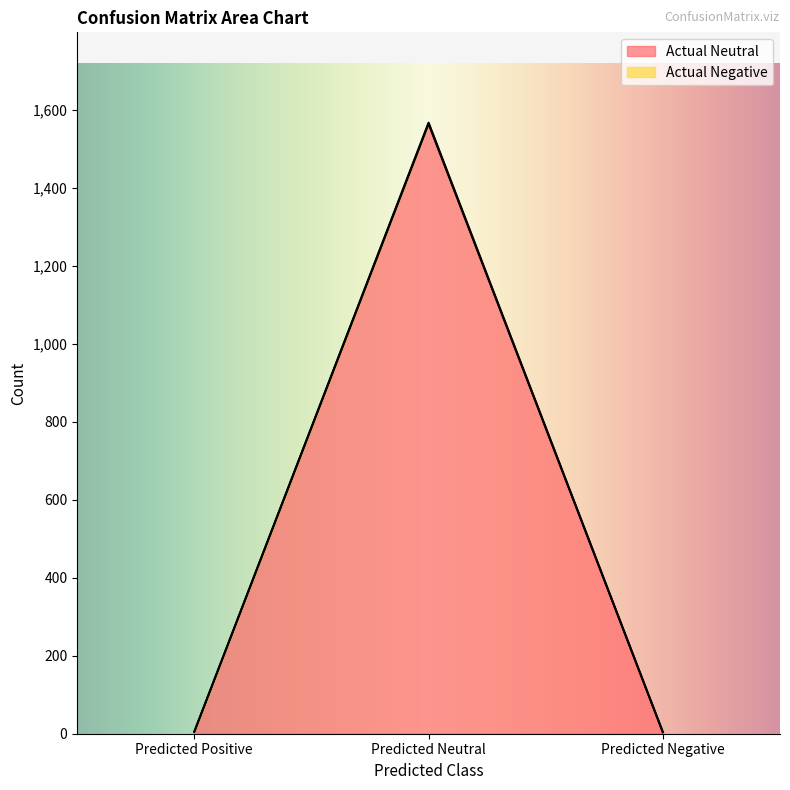

At which label is Actual Negative closest to 785?

Predicted Positive